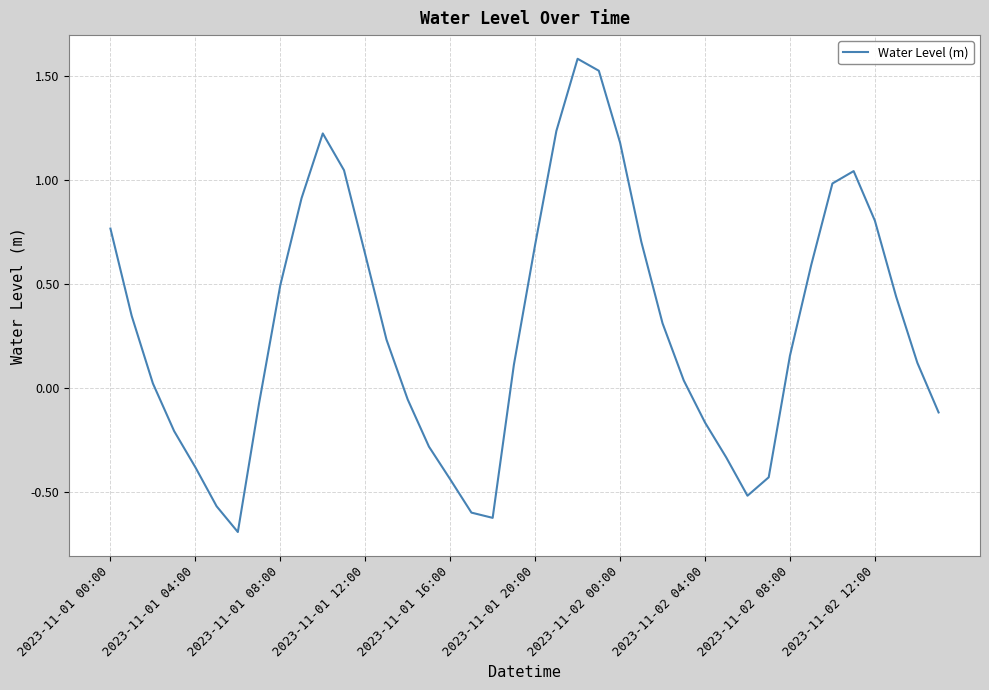

How many values are below 0?

15